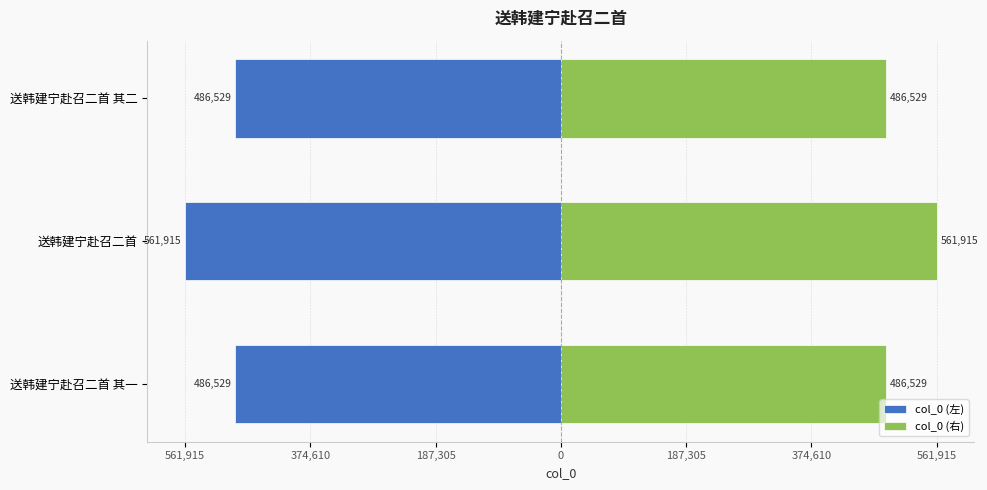

What is the difference between the col_0 (右) values at 送韩建宁赴召二首 其一 and 送韩建宁赴召二首?

75386.0